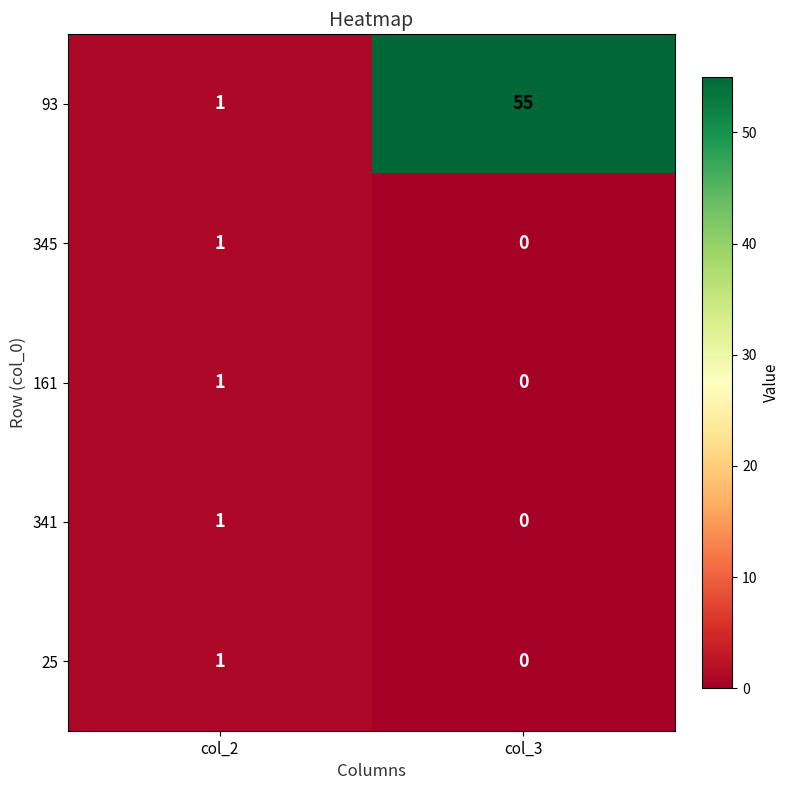

Which series changed the most between col_2 and col_3?

93